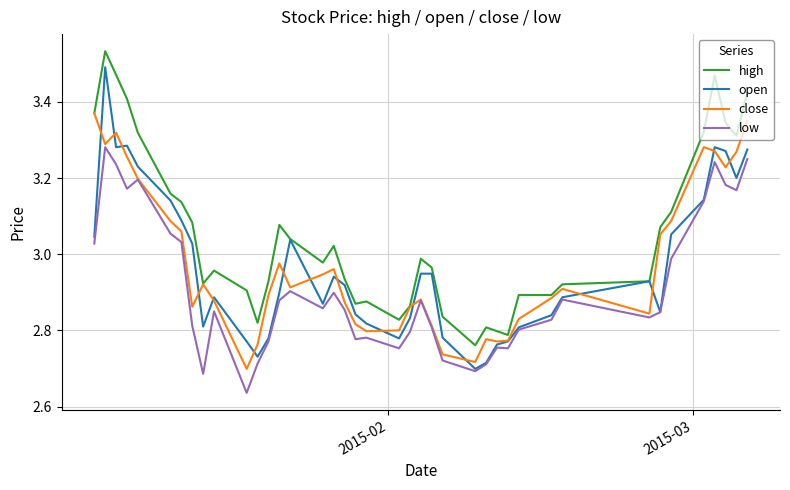

Which series has the widest spread of values?

open